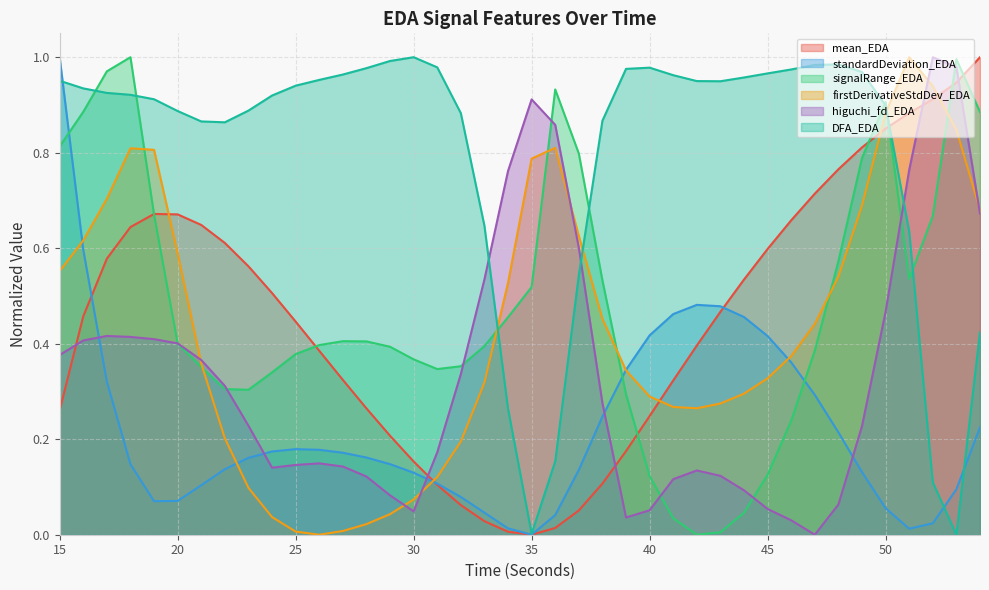

Rank the categories by standardDeviation_EDA value from highest to lowest.

15, 16, 42, 43, 41, 44, 40, 45, 46, 39, 17, 47, 38, 54, 48, 25, 26, 24, 27, 28, 23, 29, 18, 22, 37, 49, 30, 31, 21, 53, 32, 20, 19, 50, 33, 36, 52, 34, 51, 35